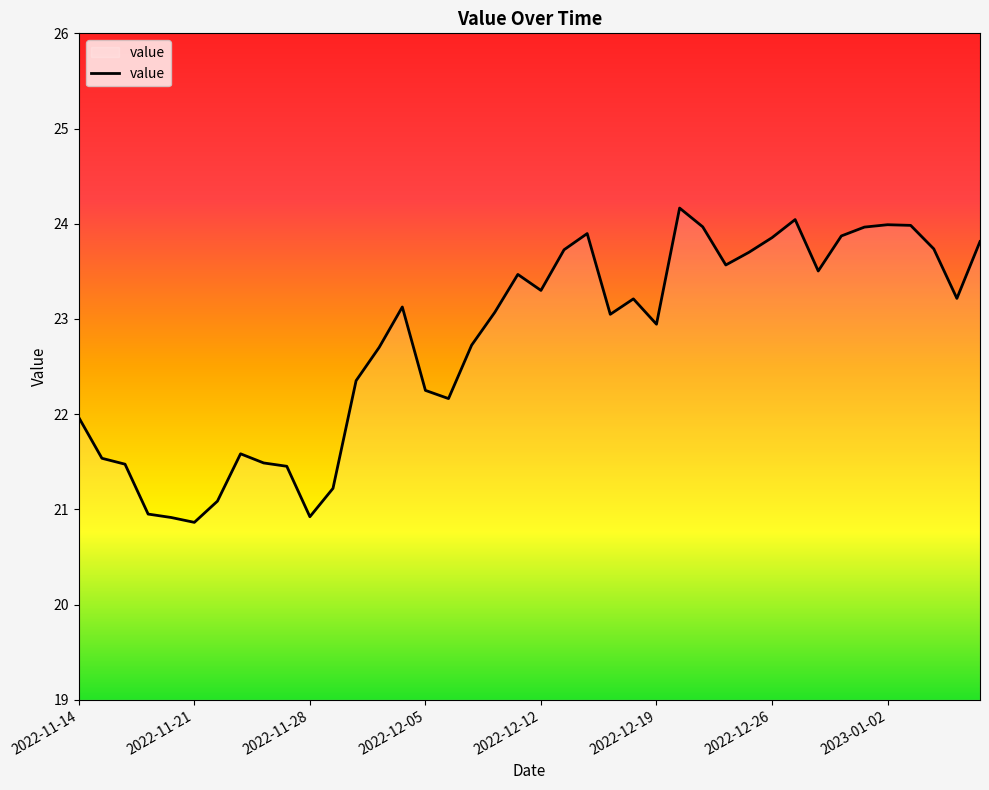

What is the greatest value displayed?

24.2